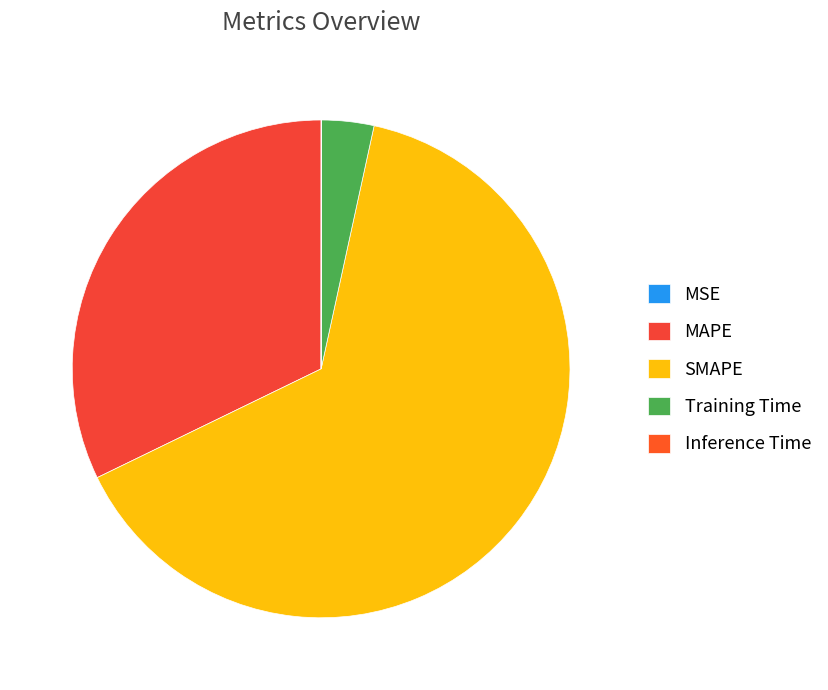

Which has a higher value, Inference Time or SMAPE?

SMAPE